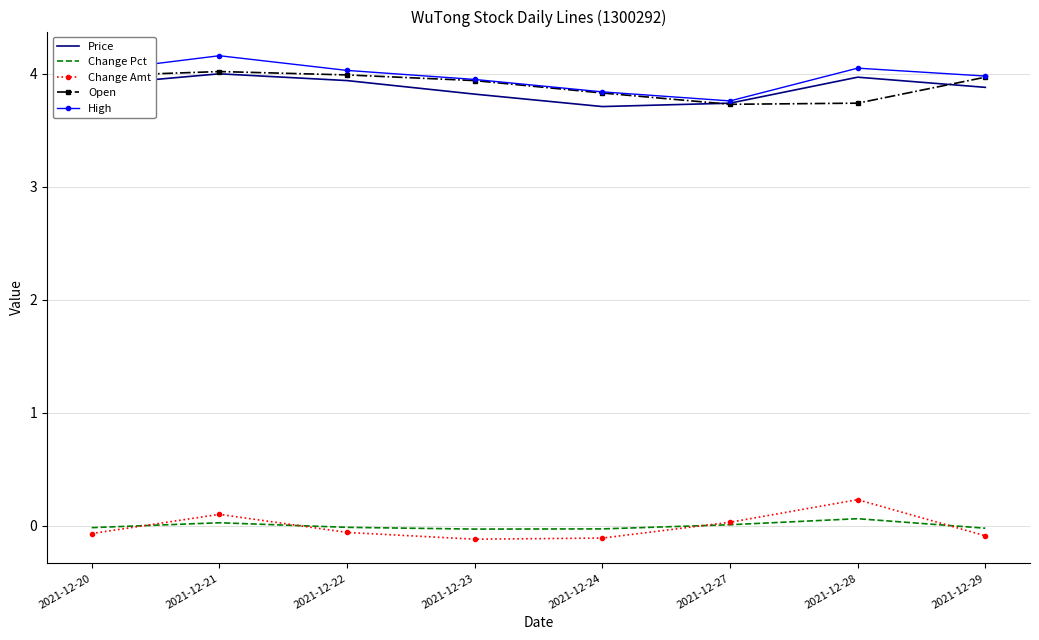

True or false: High and Change Amt intersect in this chart.

False